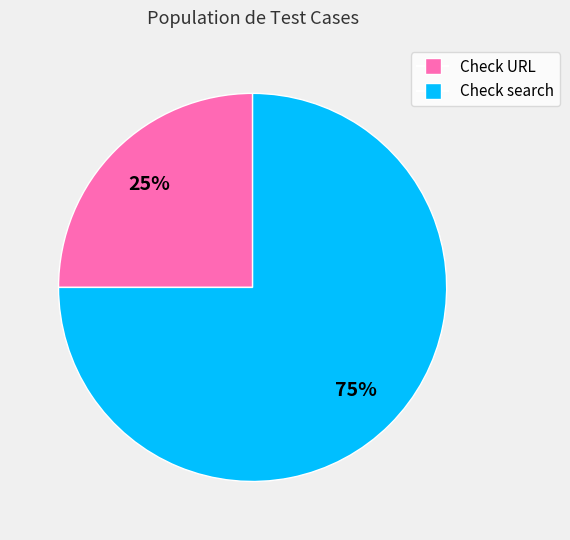

Rank the categories by value from highest to lowest.

Check search, Check URL